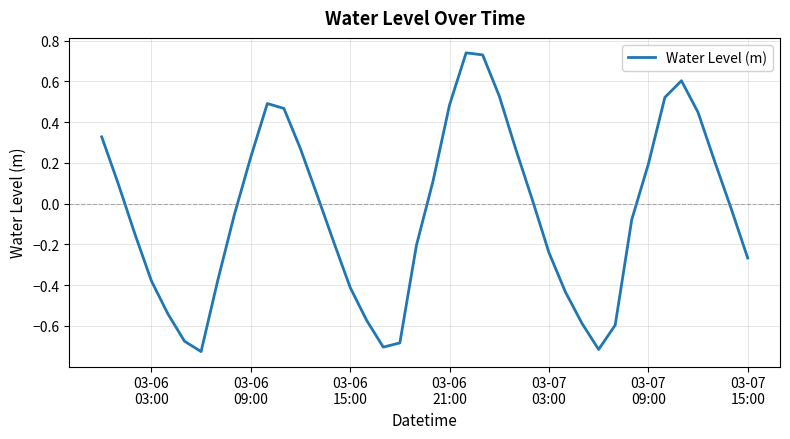

What is the difference between the maximum and minimum values?

1.5